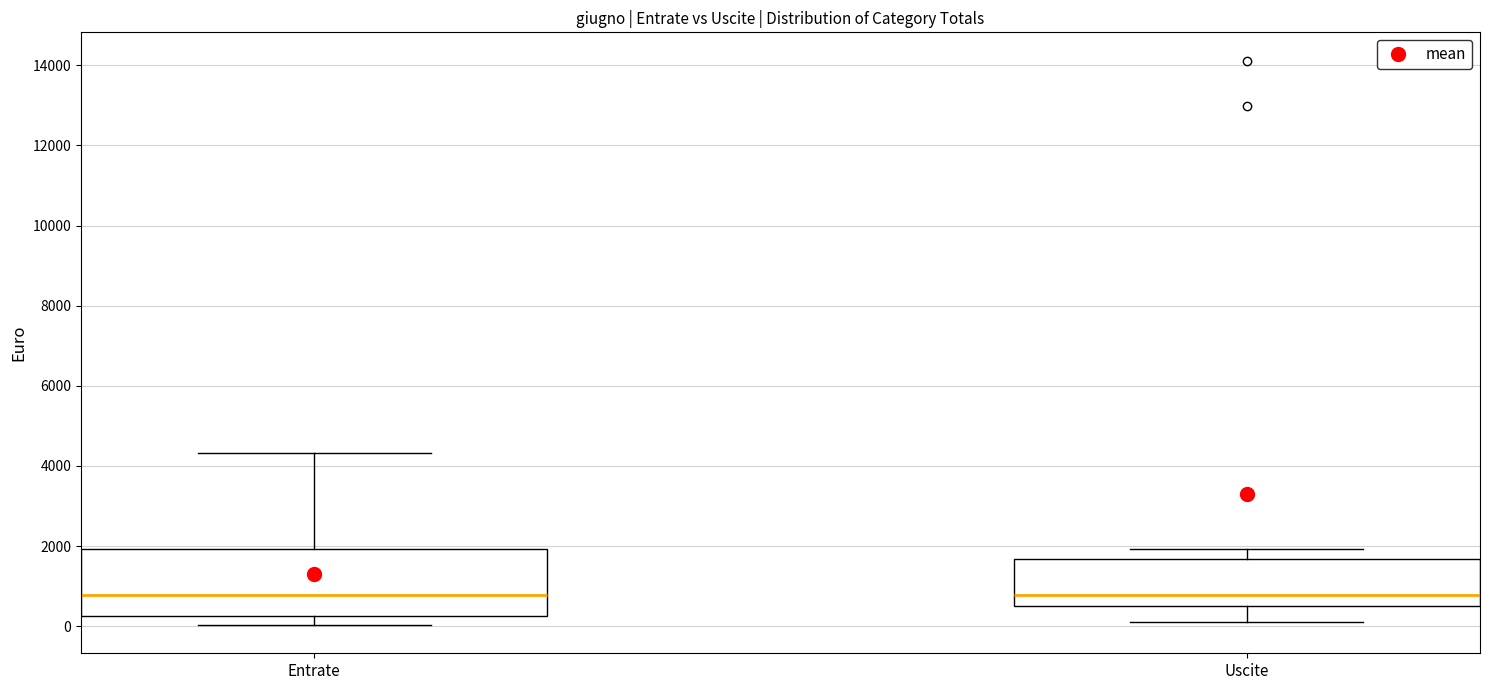

Which box is the tallest, from its lower edge to its upper edge?

Entrate